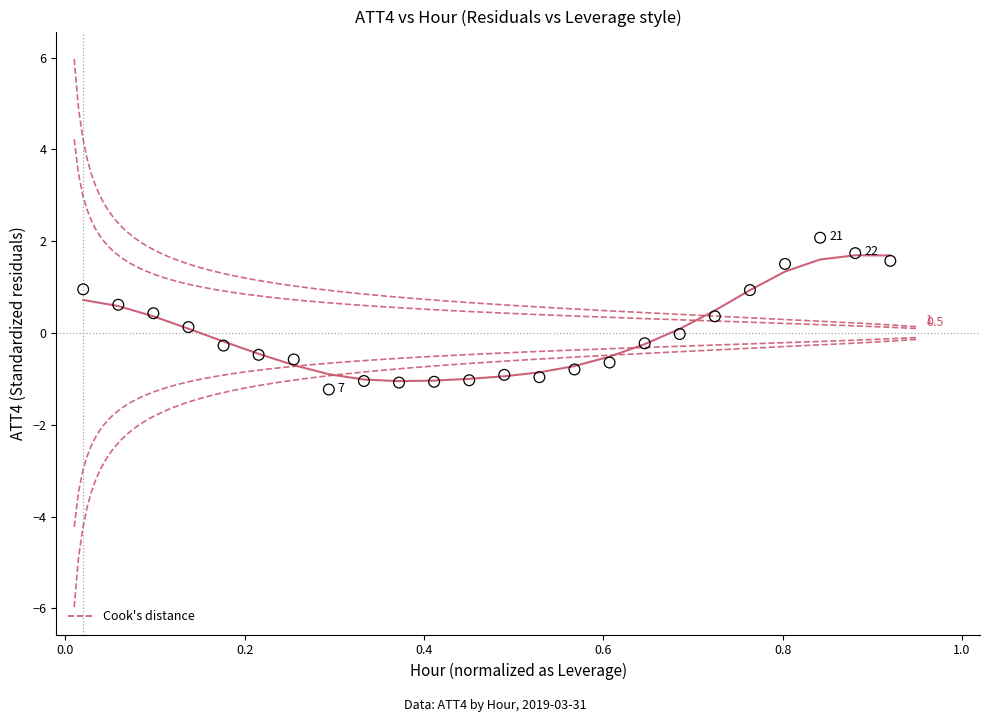

What is the range of Y values (max minus min)?

3.3